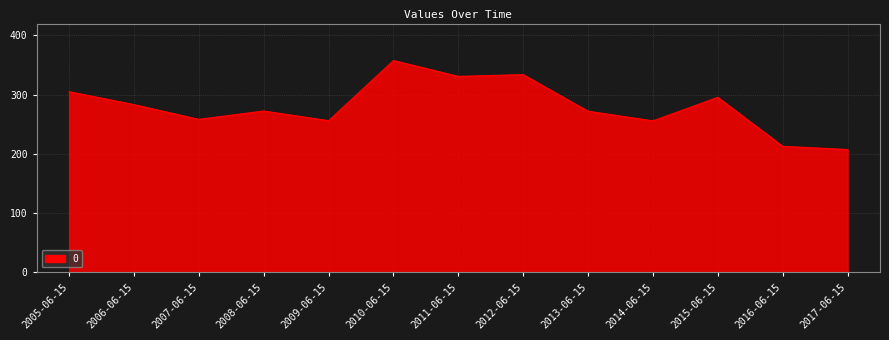

What position from the right is 2006-06-15?

12